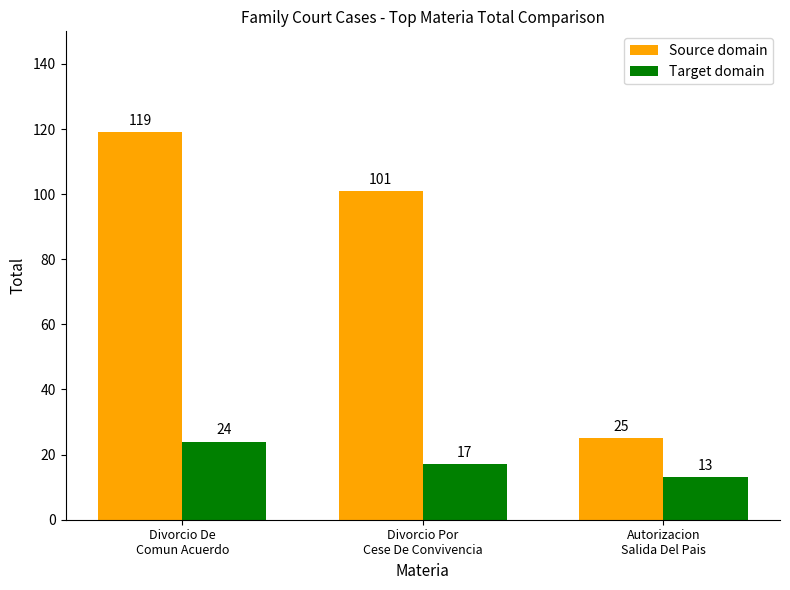

List the series in order of their peak value, lowest first.

Target domain, Source domain